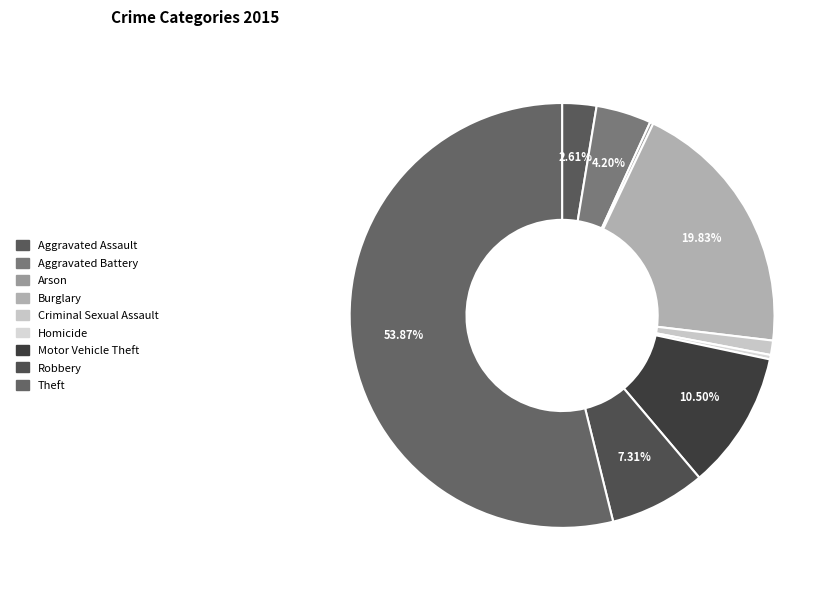

What percentage is the Criminal Sexual Assault slice, to the nearest percent?

1%